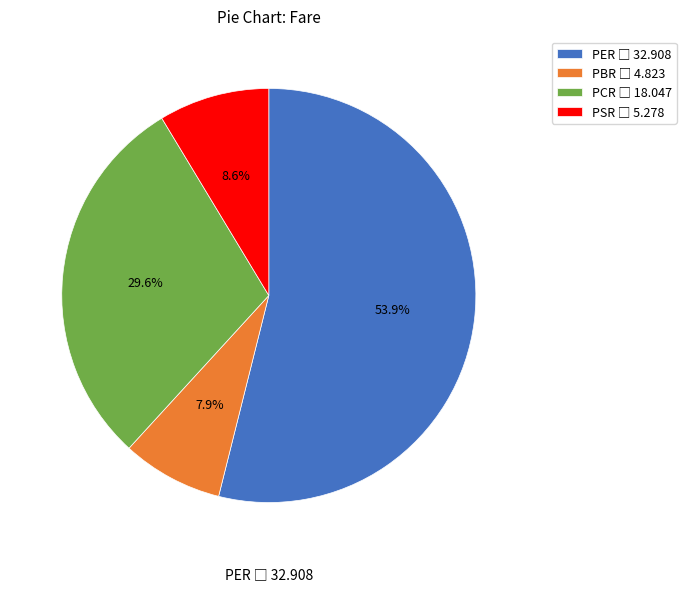

Between PER and PCR, which is larger?

PER